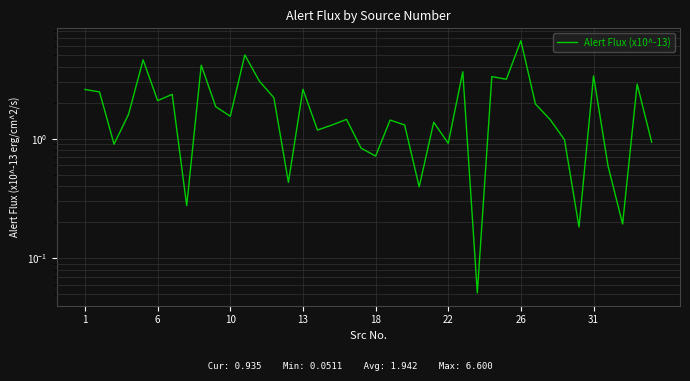

How many series are shown in this chart?

1